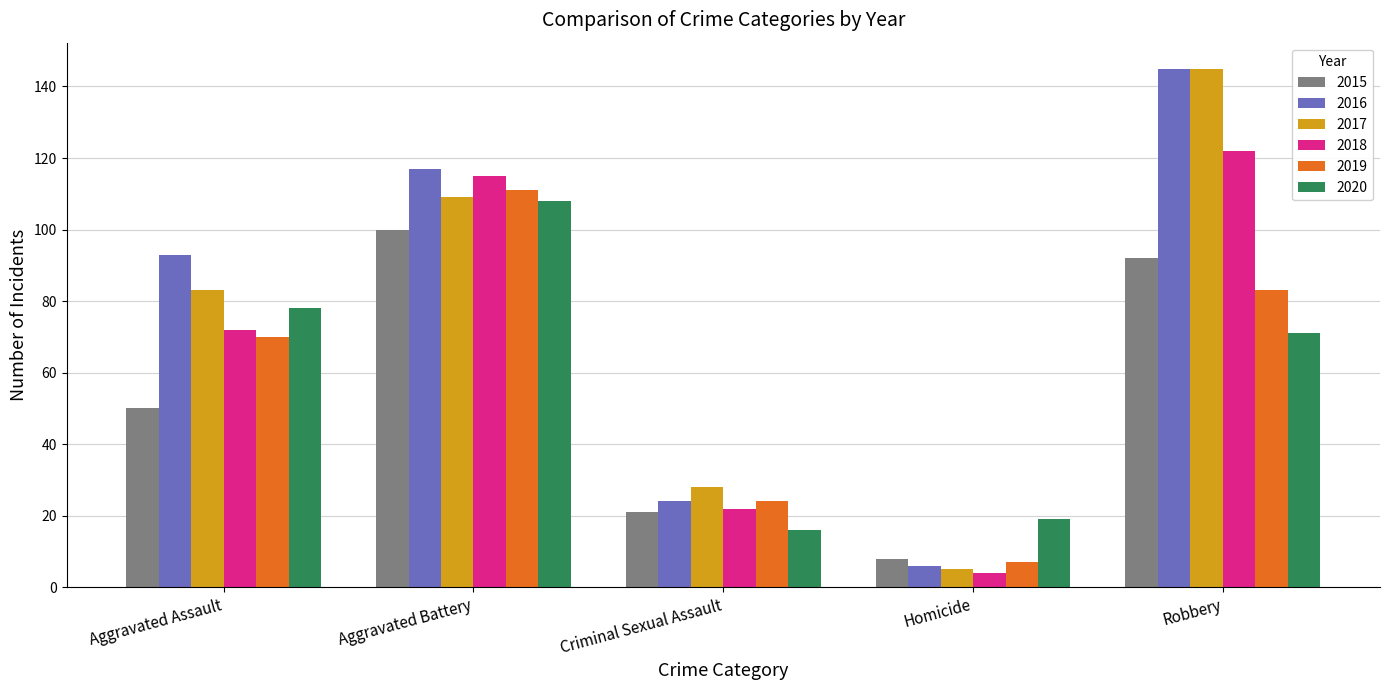

Which series has the largest range (max minus min)?

2017